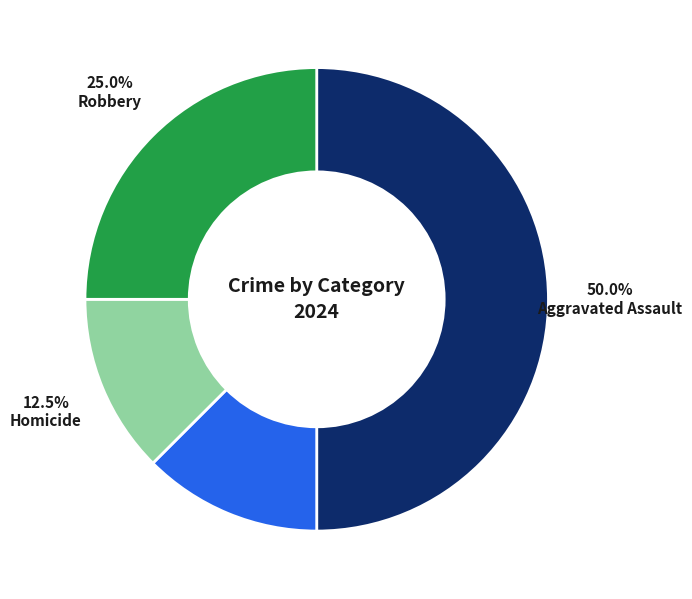

Is Aggravated Battery the majority of the pie?

No